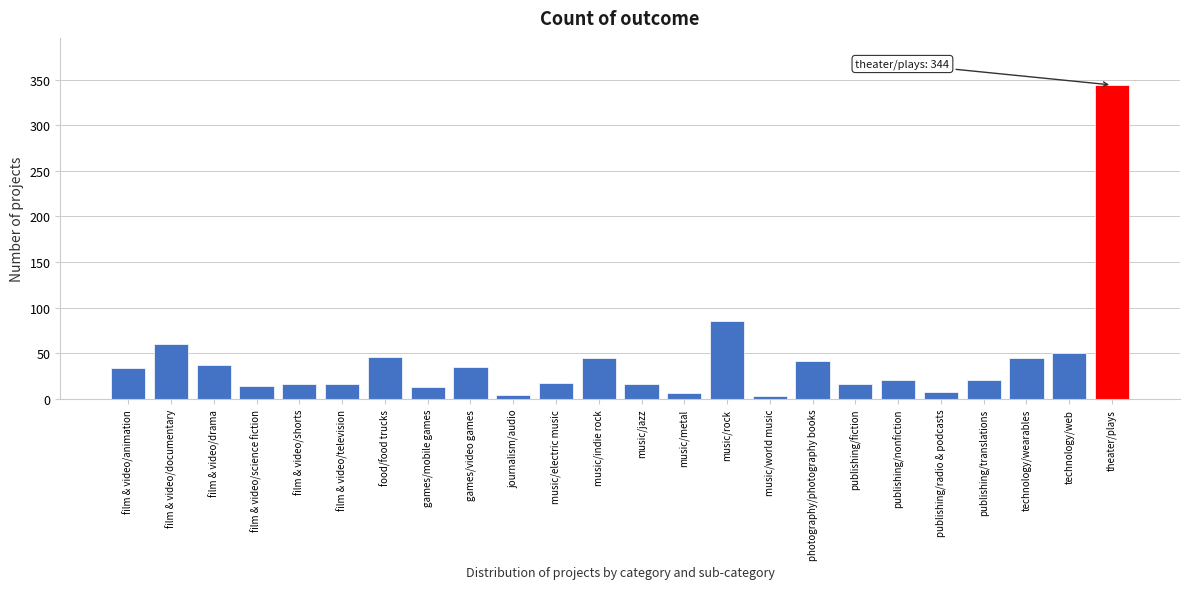

What is the label of the 1st bar from the right?

theater/plays